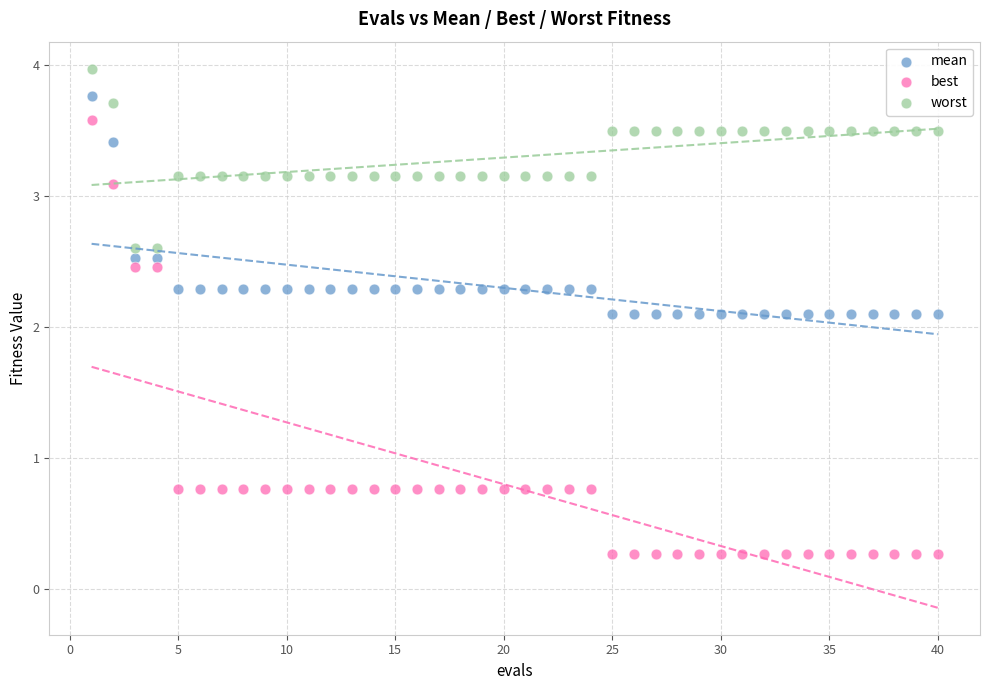

Which series reaches the maximum Y coordinate?

worst